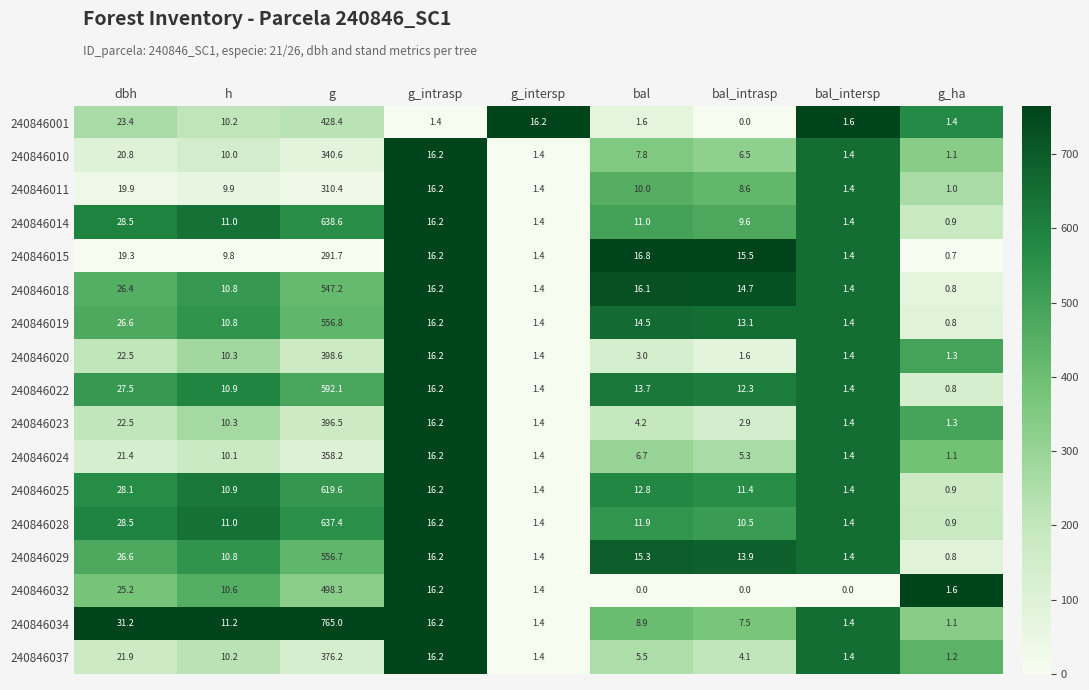

List the series in order of their peak value, lowest first.

240846015, 240846011, 240846010, 240846024, 240846037, 240846023, 240846020, 240846001, 240846032, 240846018, 240846029, 240846019, 240846022, 240846025, 240846028, 240846014, 240846034